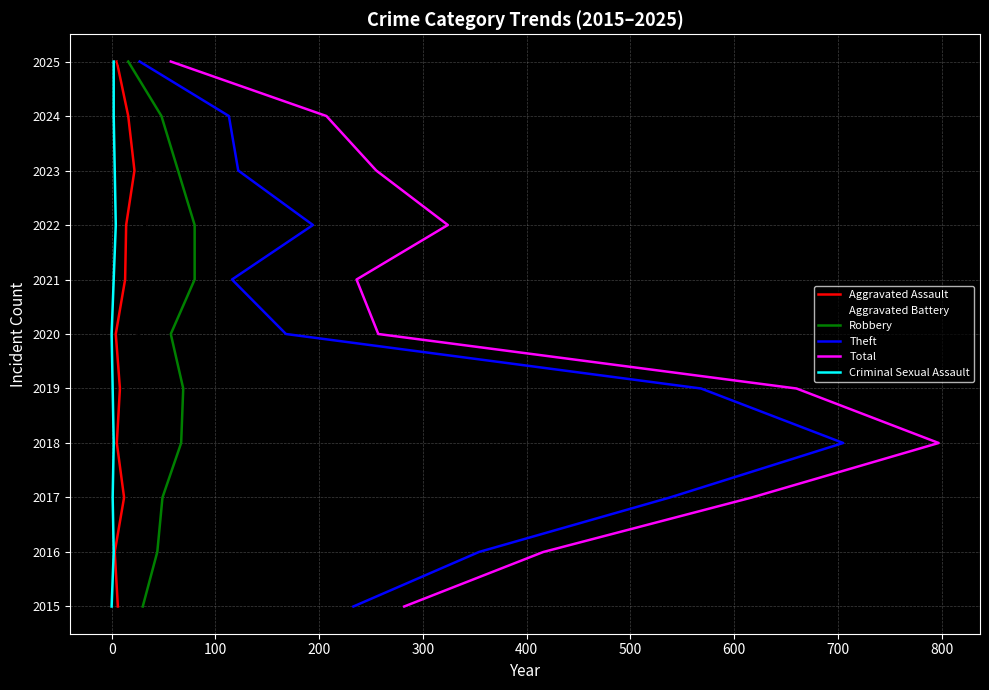

True or false: Aggravated Assault and Aggravated Battery cross at least once.

False